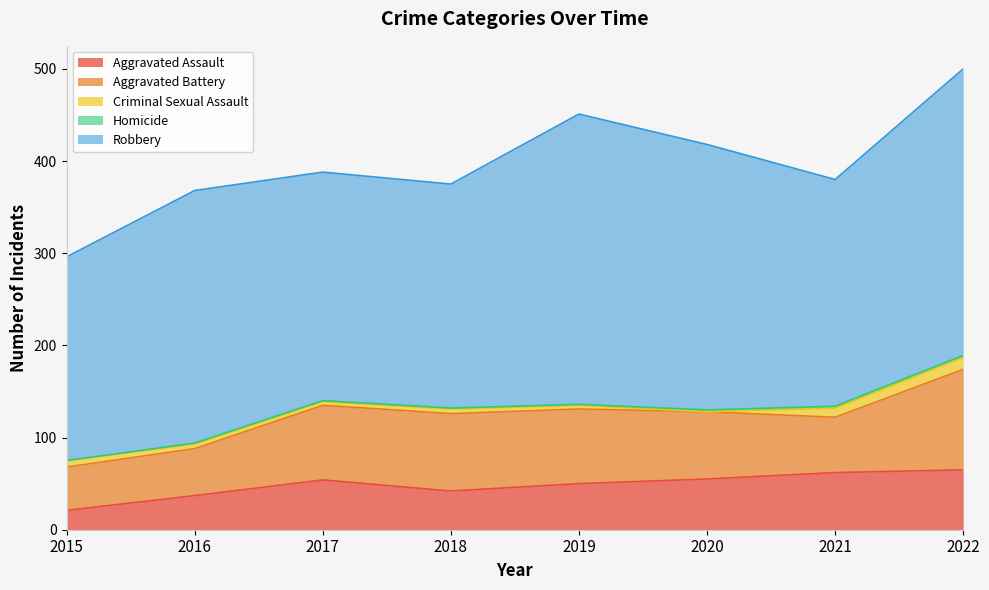

Reading right to left, list all the values displayed in this chart.

Aggravated Assault: 65	62	55	50	42	54	37	21
Aggravated Battery: 109	60	73	81	84	81	51	47
Criminal Sexual Assault: 13	10	0	4	5	4	5	7
Homicide: 2	2	2	1	1	1	1	0
Robbery: 311	246	288	315	243	248	274	221